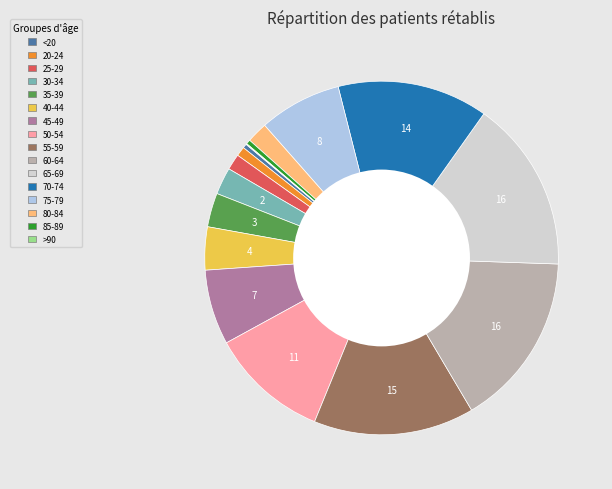

Between 35-39 and 75-79, which is larger?

75-79